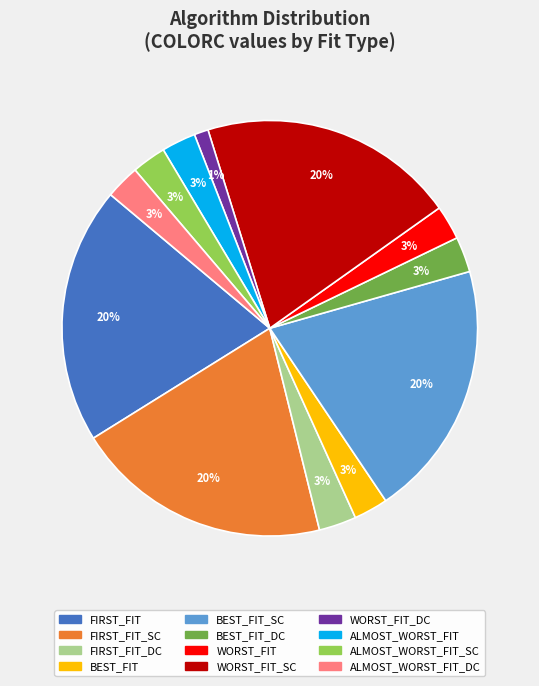

To the nearest percent, what is the average slice percentage?

8%